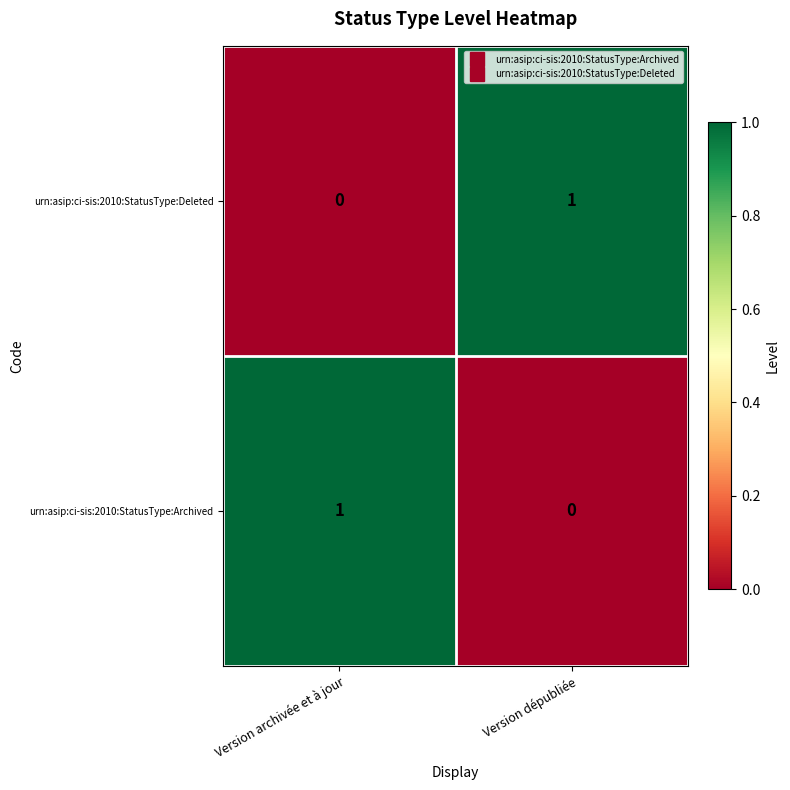

At which label is urn:asip:ci-sis:2010:StatusType:Archived closest to 0?

Version dépubliée